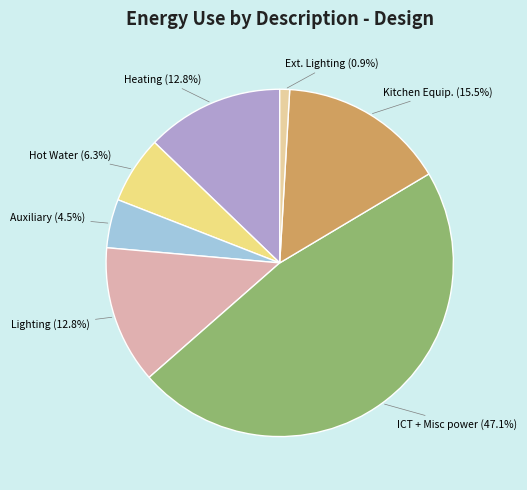

How many segments does this pie chart have?

7